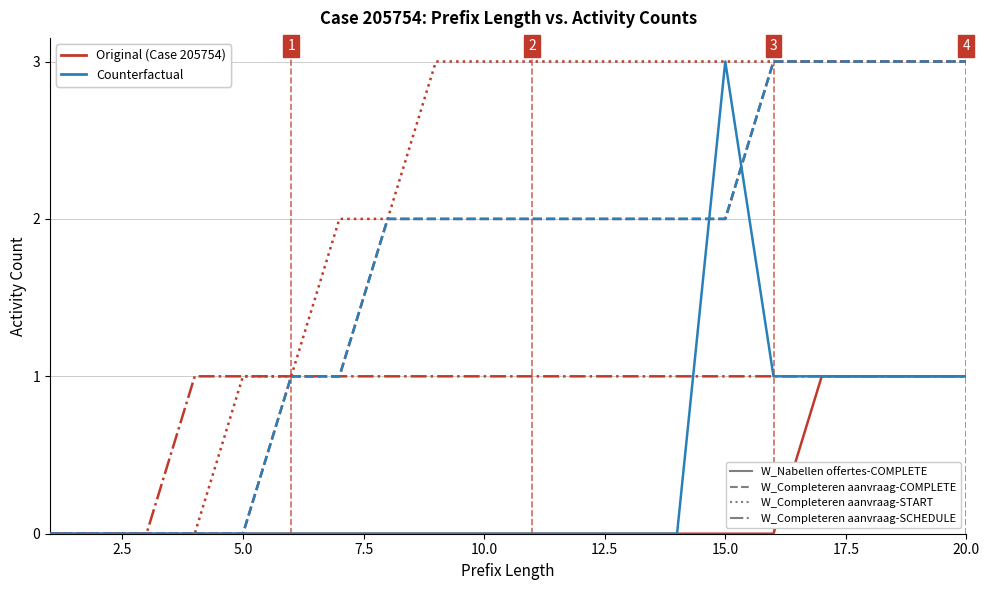

Does the chart display data point markers on the line(s)?

No